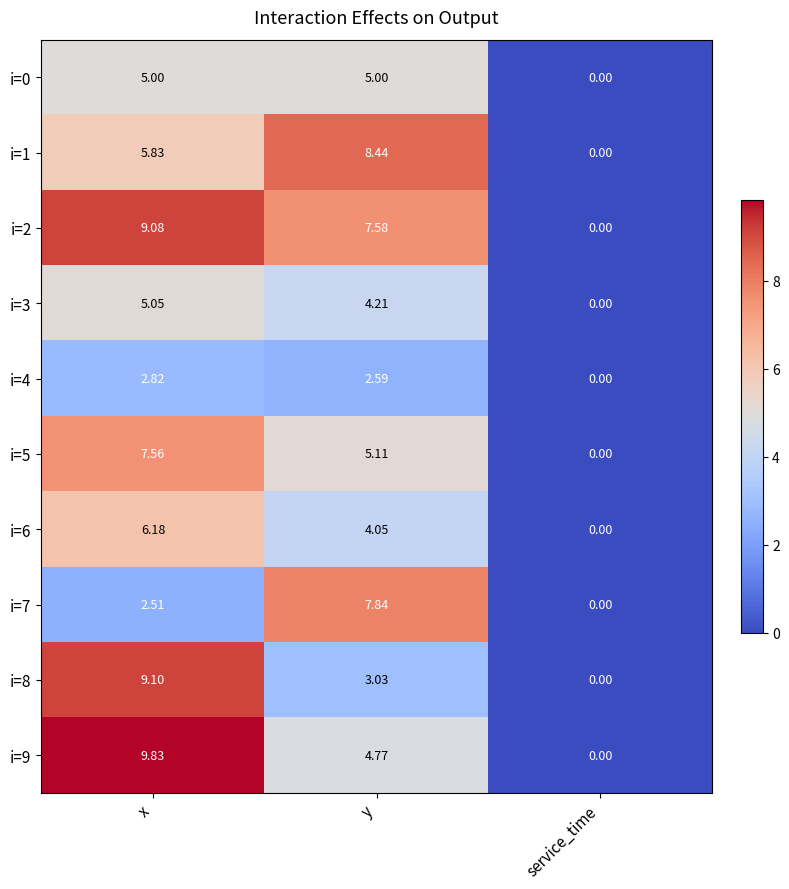

At which category does the chart reach its minimum across all series?

service_time